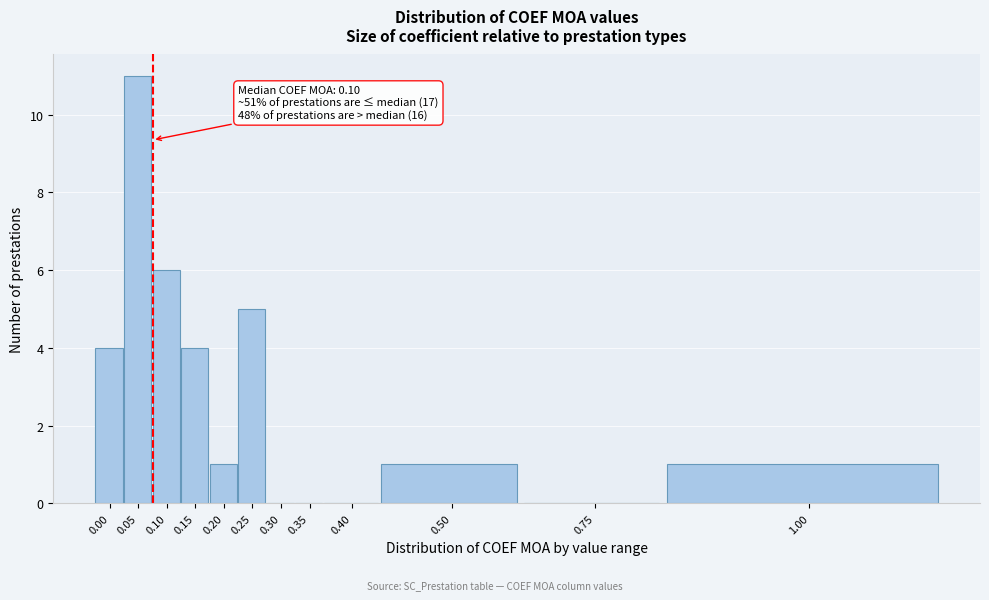

Reading right to left, what are all the values shown in this chart?

1.00=1	0.75=0	0.50=1	0.40=0	0.35=0	0.30=0	0.25=5	0.20=1	0.15=4	0.10=6	0.05=11	0.00=4